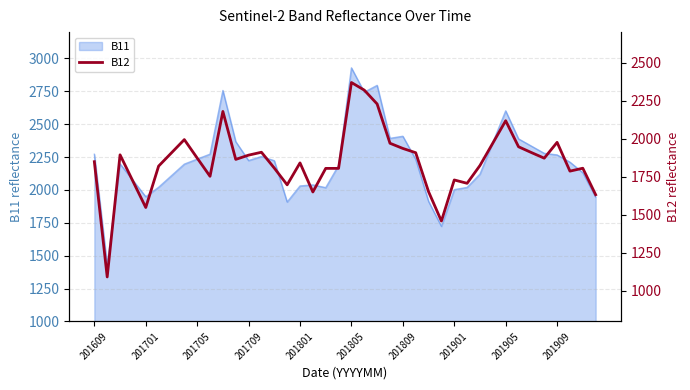

Count the number of categories in the chart.

40